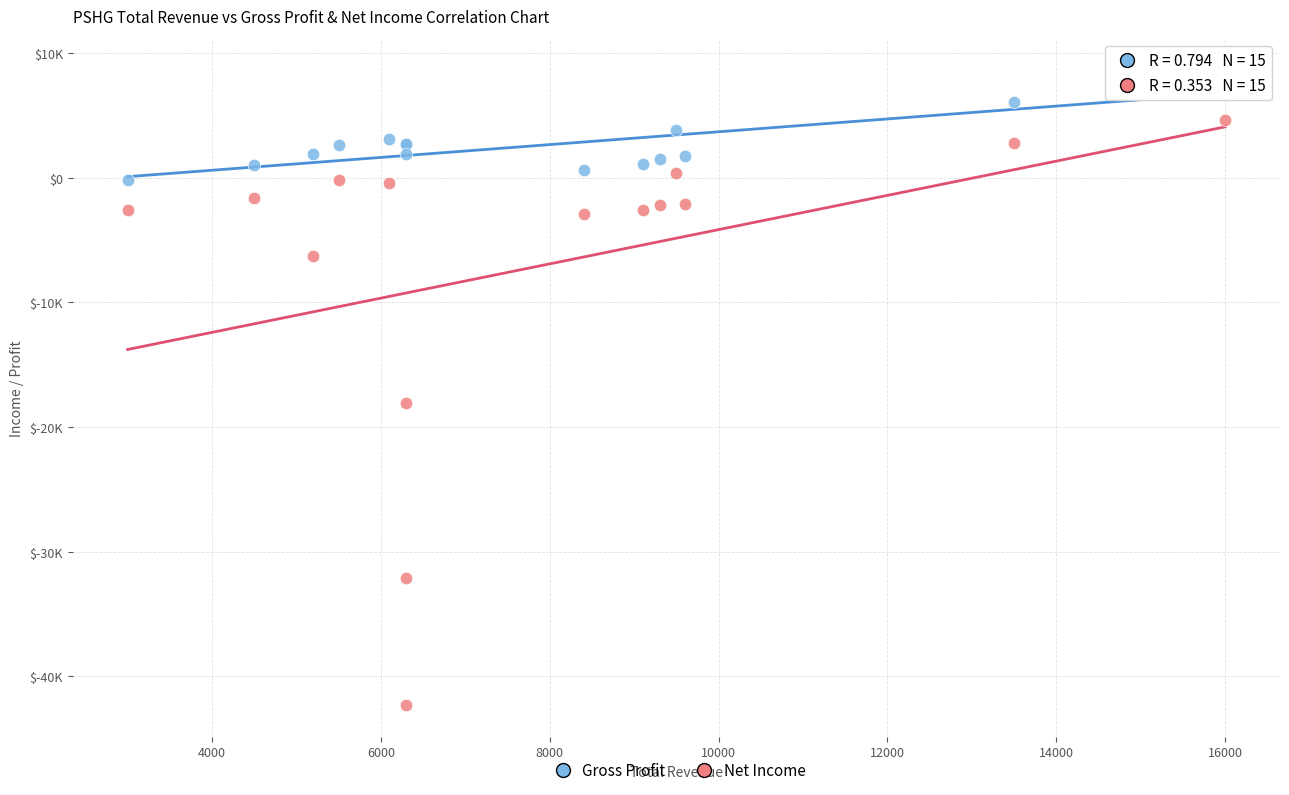

Which series reaches the maximum Y coordinate?

Gross Profit